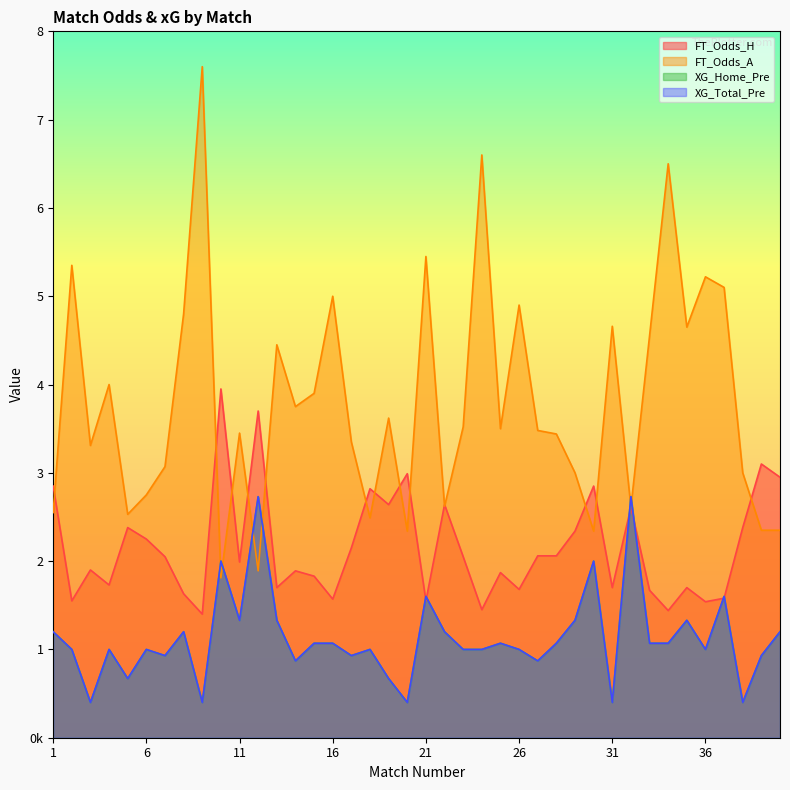

Rank the series by their maximum value, from highest to lowest.

FT_Odds_A, FT_Odds_H, XG_Home_Pre, XG_Total_Pre